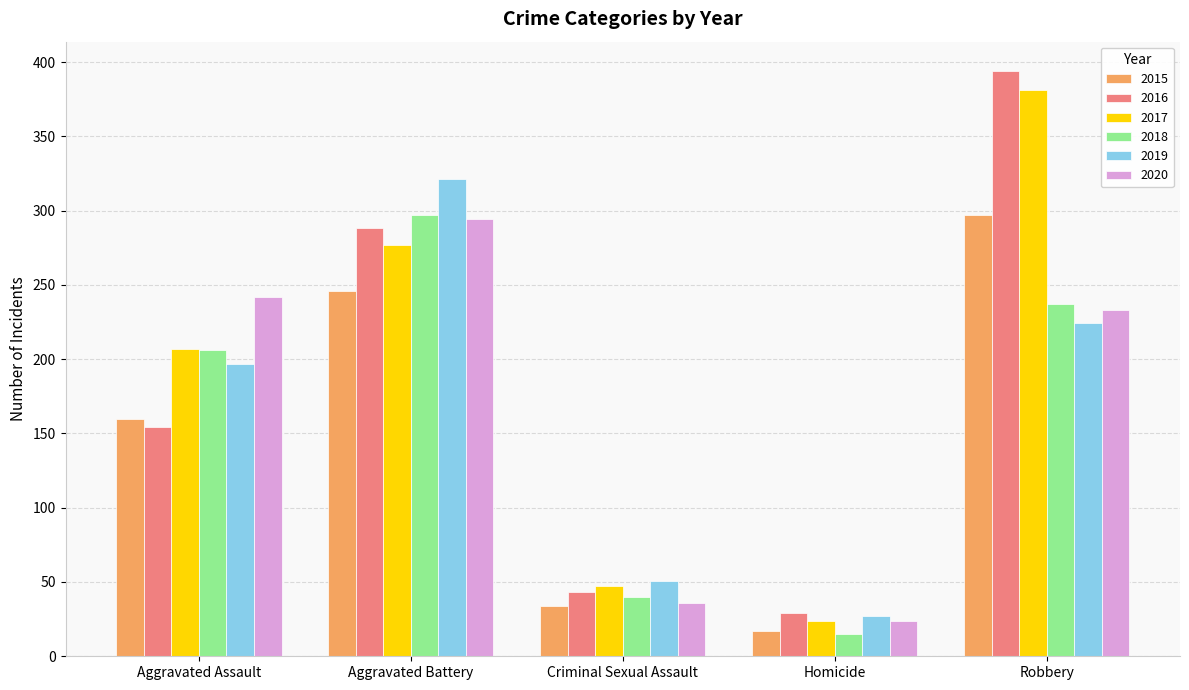

What is the label of the 5th bar from the right?

Aggravated Assault